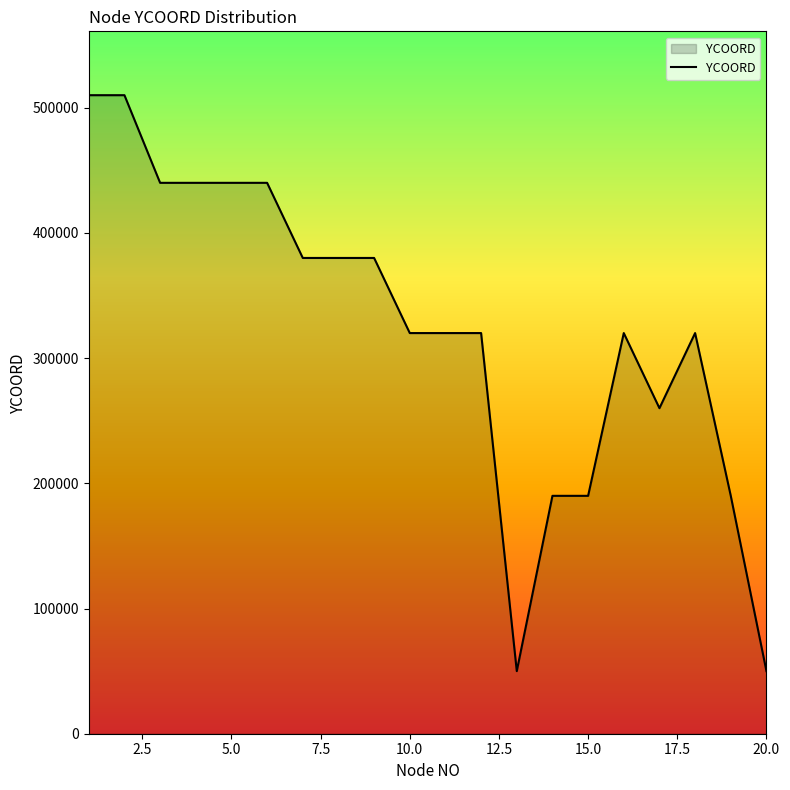

What is the maximum value shown in the chart?

510000